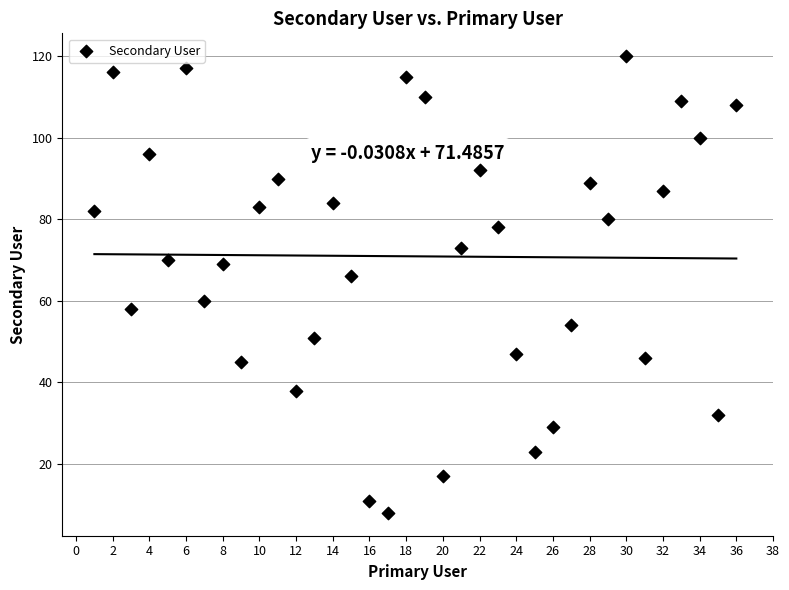

What is the range of Y values (max minus min)?

112